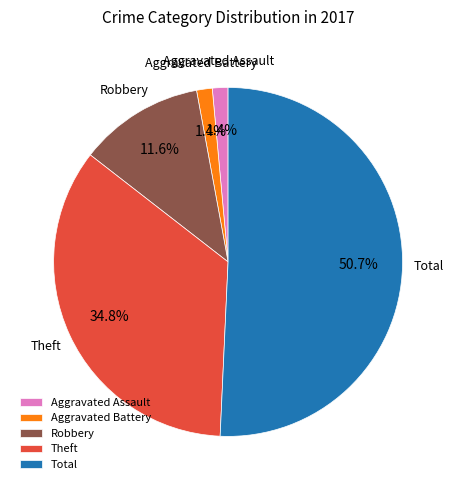

How much of the chart is everything except Theft?

65.2%